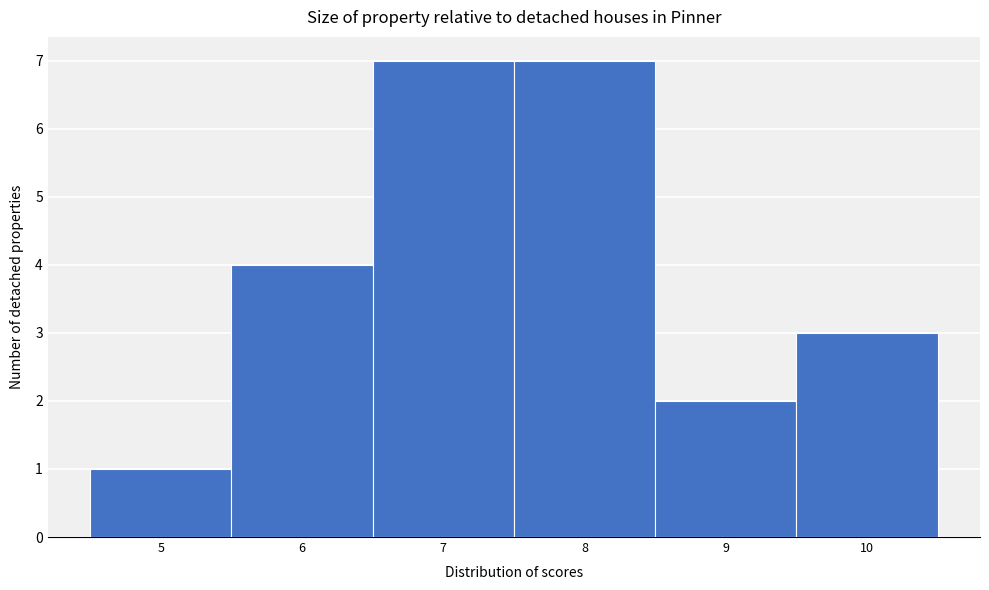

Reading left to right, list every bar in this chart as the range it spans on the x-axis followed by its height. The values are not printed on the chart, so give them approximately, as read against the axis.

4.5 to 5.5: 1
5.5 to 6.5: 4
6.5 to 7.5: 7
7.5 to 8.5: 7
8.5 to 9.5: 2
9.5 to 10.5: 3